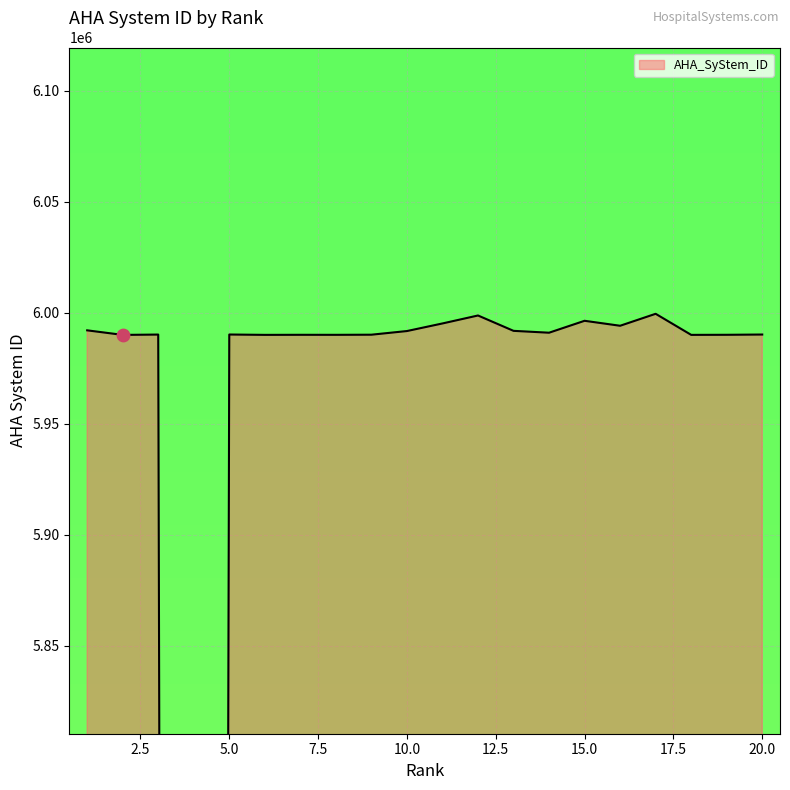

Which has a higher value, 20 or 3?

20